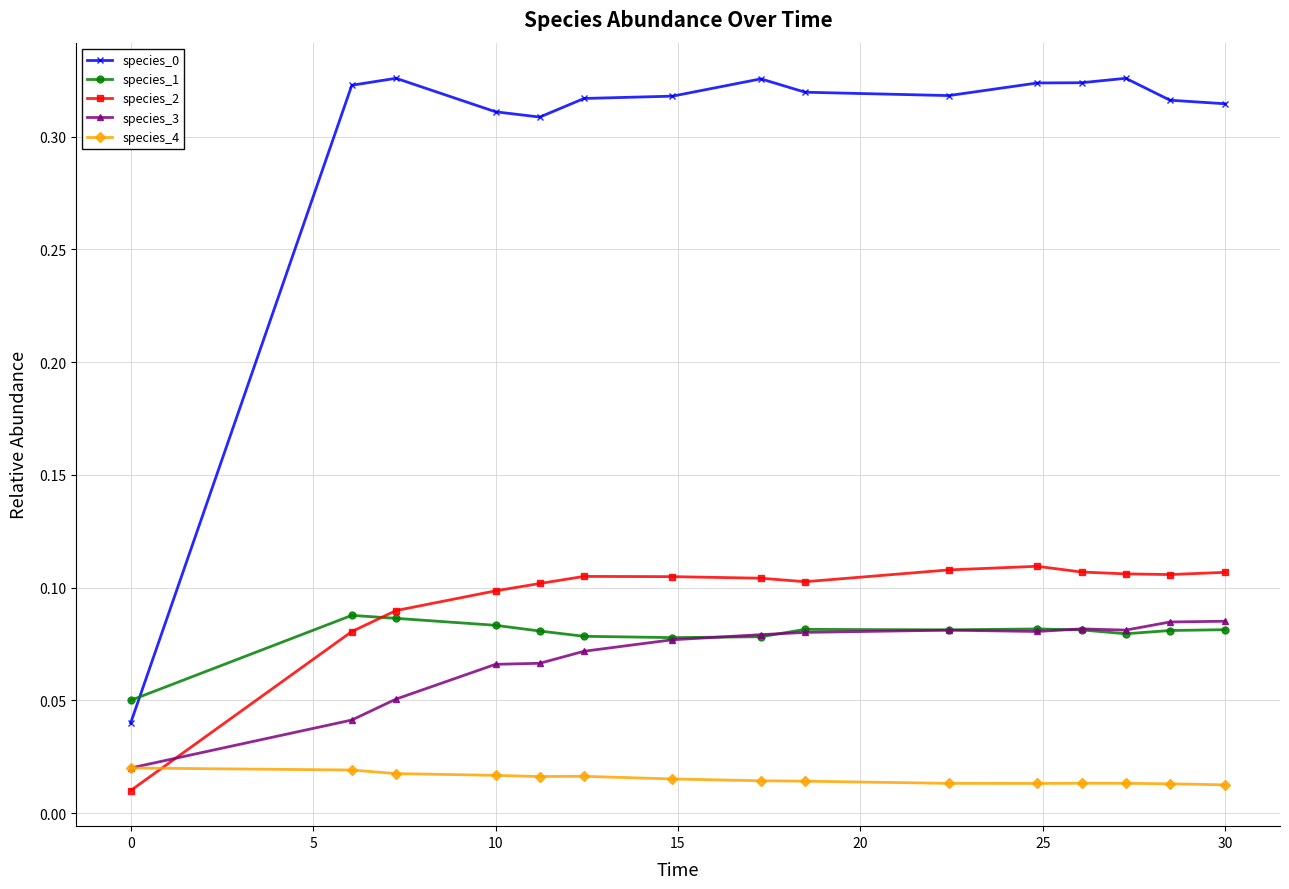

At how many categories does at least one series exceed 0?

15